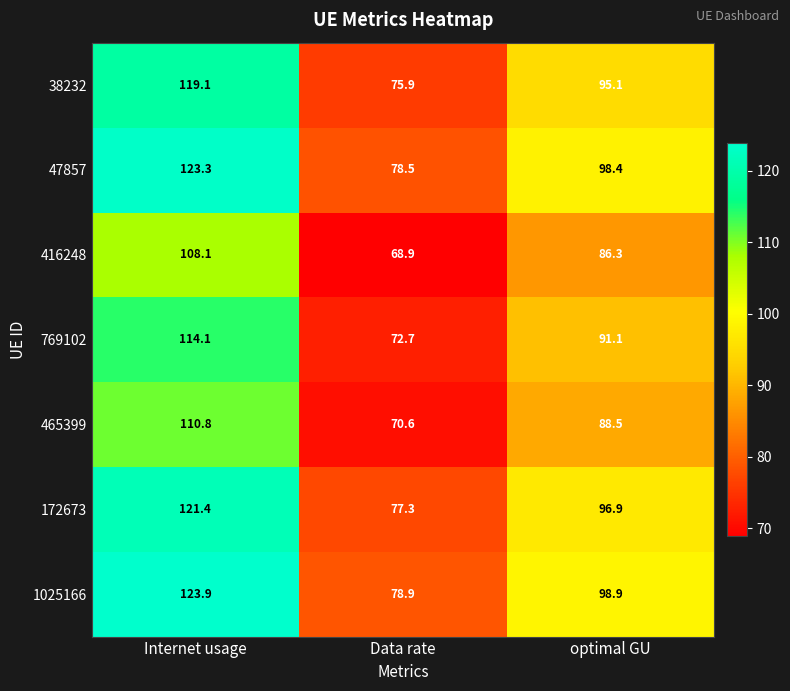

What is the average value of the 38232 series?

96.7